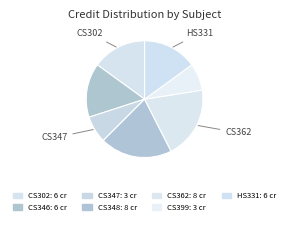

How many segments does this pie chart have?

7